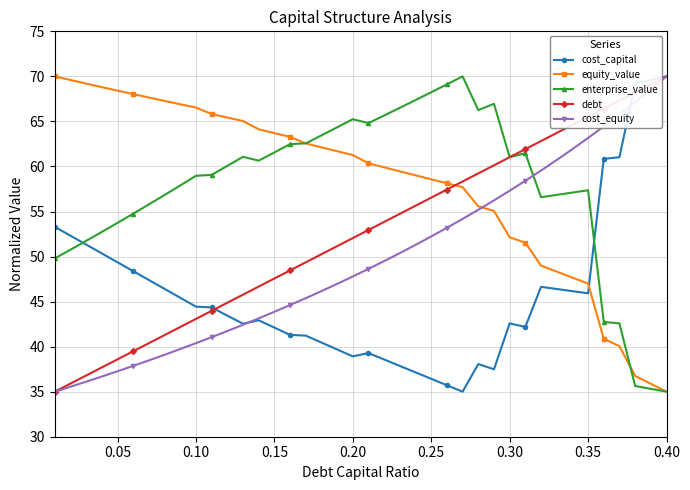

What is the minimum value shown in the chart?

35.0